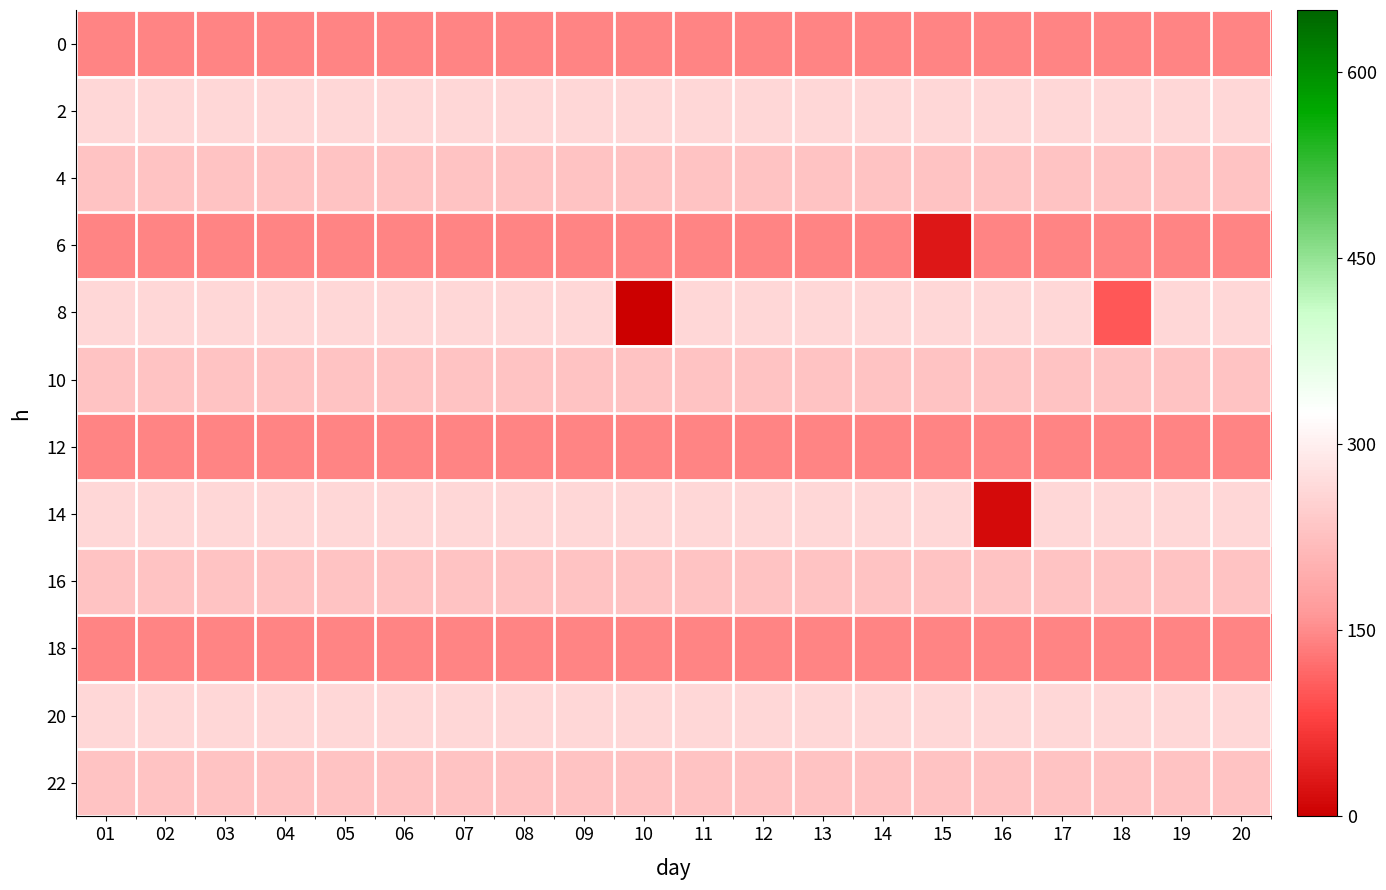

Which has a higher value, 17 or 13?

17